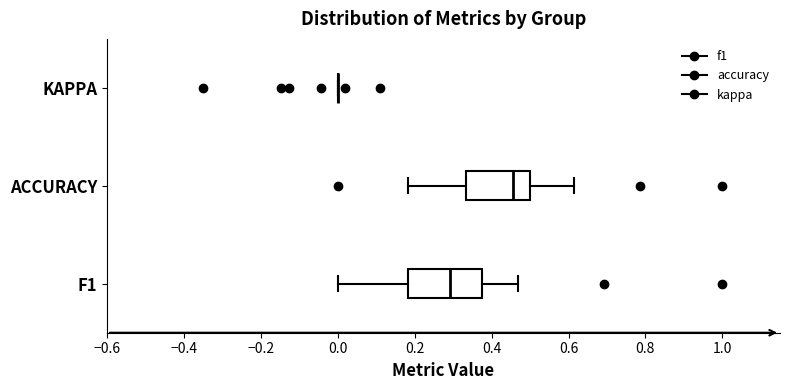

Reading bottom to top, transcribe this box plot: for each box, give where its median line is, the range the box spans, and where its two whiskers end, as read against the x-axis. The values are not printed on the chart, so give them approximately, as read against the axis.

F1: median 0.30, box 0.18 to 0.38, whiskers 0.00 to 0.46
ACCURACY: median 0.46, box 0.34 to 0.50, whiskers 0.18 to 0.62
KAPPA: box collapsed to a line at 0.00, whiskers 0.00 to 0.00